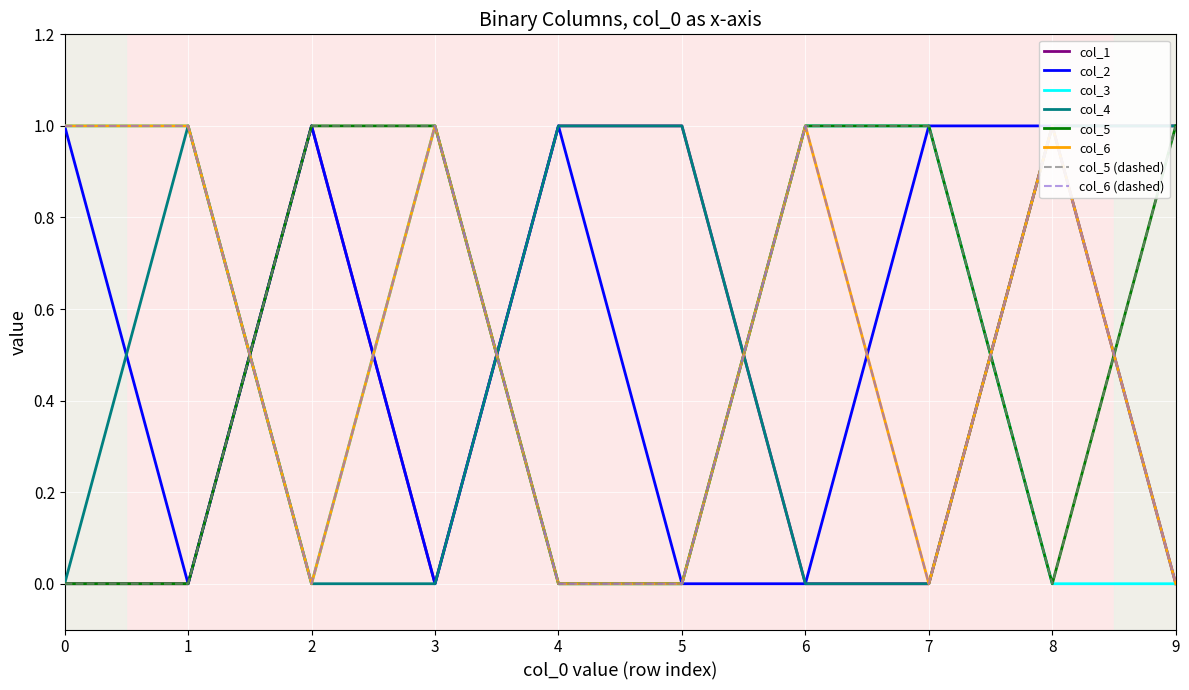

At which label is col_3 closest to 0?

2